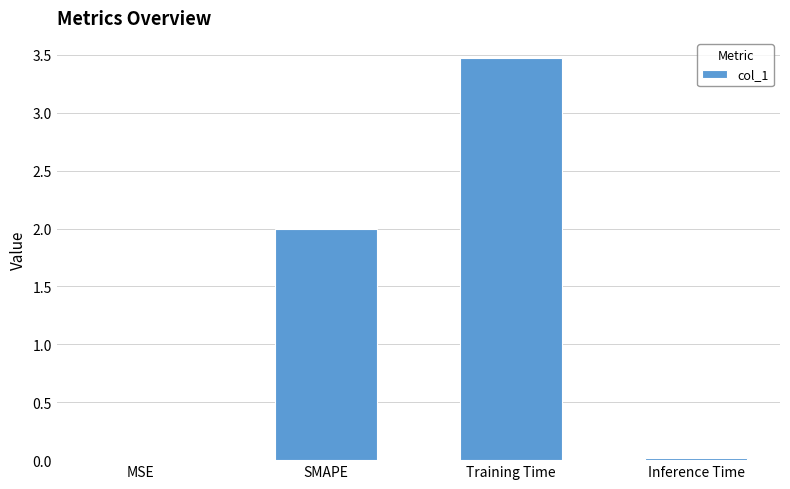

Count the number of categories in the chart.

4